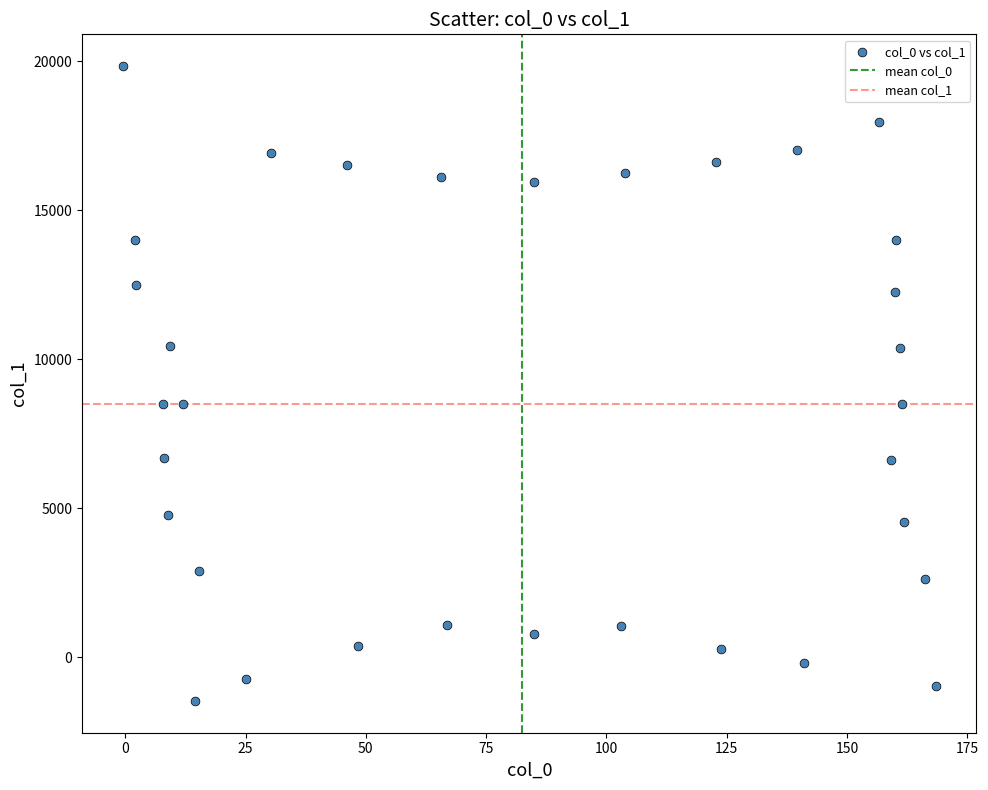

What is the range of X values (max minus min)?

169.0